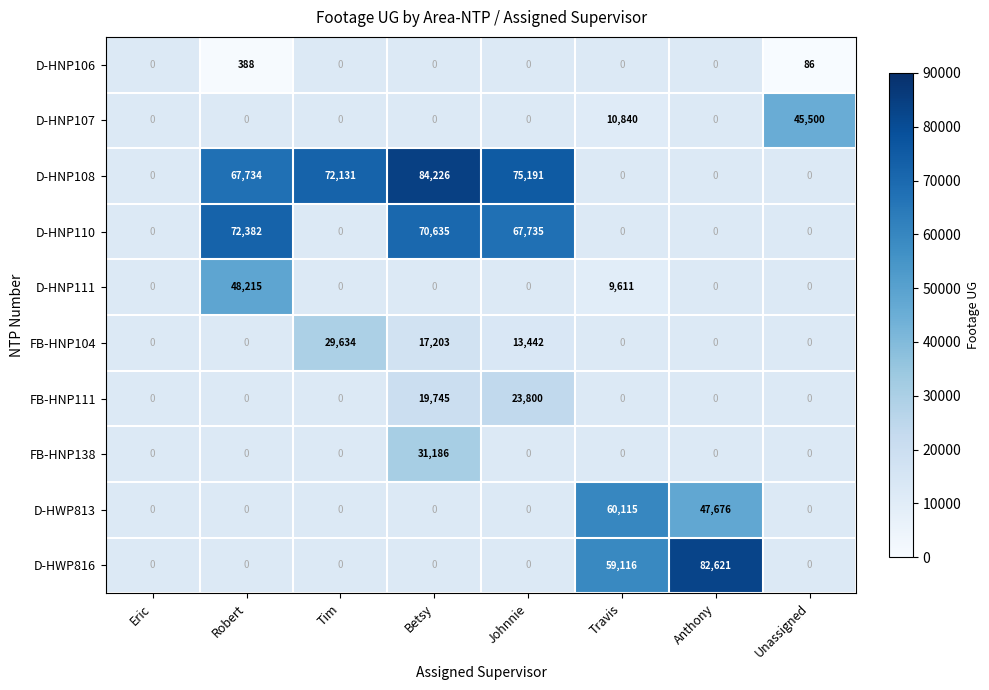

Is it true that D-HNP110 equals 72382 at Robert?

True